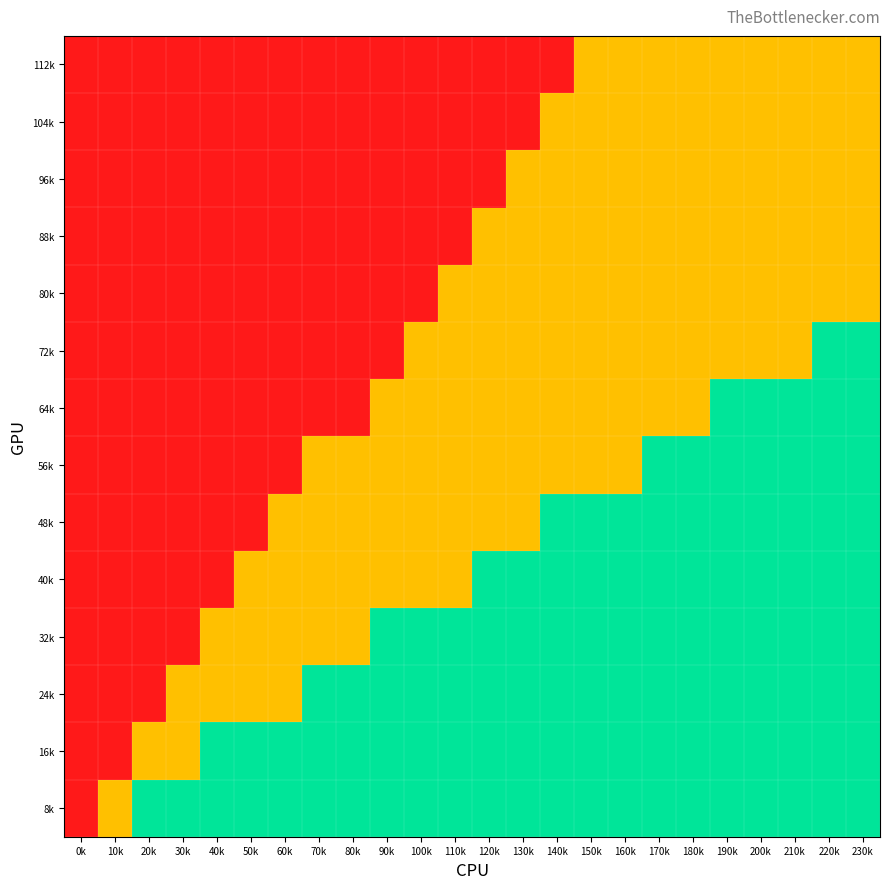

Reading left to right, what are all the values shown in this chart?

112k: 0k=0	10k=0	20k=0	30k=0	40k=0	50k=0	60k=0	70k=0	80k=0	90k=0	100k=0	110k=0	120k=0	130k=0	140k=0	150k=1	160k=1	170k=1	180k=1	190k=1	200k=1	210k=1	220k=1	230k=1
104k: 0k=0	10k=0	20k=0	30k=0	40k=0	50k=0	60k=0	70k=0	80k=0	90k=0	100k=0	110k=0	120k=0	130k=0	140k=1	150k=1	160k=1	170k=1	180k=1	190k=1	200k=1	210k=1	220k=1	230k=1
96k: 0k=0	10k=0	20k=0	30k=0	40k=0	50k=0	60k=0	70k=0	80k=0	90k=0	100k=0	110k=0	120k=0	130k=1	140k=1	150k=1	160k=1	170k=1	180k=1	190k=1	200k=1	210k=1	220k=1	230k=1
88k: 0k=0	10k=0	20k=0	30k=0	40k=0	50k=0	60k=0	70k=0	80k=0	90k=0	100k=0	110k=0	120k=1	130k=1	140k=1	150k=1	160k=1	170k=1	180k=1	190k=1	200k=1	210k=1	220k=1	230k=1
80k: 0k=0	10k=0	20k=0	30k=0	40k=0	50k=0	60k=0	70k=0	80k=0	90k=0	100k=0	110k=1	120k=1	130k=1	140k=1	150k=1	160k=1	170k=1	180k=1	190k=1	200k=1	210k=1	220k=1	230k=1
72k: 0k=0	10k=0	20k=0	30k=0	40k=0	50k=0	60k=0	70k=0	80k=0	90k=0	100k=1	110k=1	120k=1	130k=1	140k=1	150k=1	160k=1	170k=1	180k=1	190k=1	200k=1	210k=1	220k=2	230k=2
64k: 0k=0	10k=0	20k=0	30k=0	40k=0	50k=0	60k=0	70k=0	80k=0	90k=1	100k=1	110k=1	120k=1	130k=1	140k=1	150k=1	160k=1	170k=1	180k=1	190k=2	200k=2	210k=2	220k=2	230k=2
56k: 0k=0	10k=0	20k=0	30k=0	40k=0	50k=0	60k=0	70k=1	80k=1	90k=1	100k=1	110k=1	120k=1	130k=1	140k=1	150k=1	160k=1	170k=2	180k=2	190k=2	200k=2	210k=2	220k=2	230k=2
48k: 0k=0	10k=0	20k=0	30k=0	40k=0	50k=0	60k=1	70k=1	80k=1	90k=1	100k=1	110k=1	120k=1	130k=1	140k=2	150k=2	160k=2	170k=2	180k=2	190k=2	200k=2	210k=2	220k=2	230k=2
40k: 0k=0	10k=0	20k=0	30k=0	40k=0	50k=1	60k=1	70k=1	80k=1	90k=1	100k=1	110k=1	120k=2	130k=2	140k=2	150k=2	160k=2	170k=2	180k=2	190k=2	200k=2	210k=2	220k=2	230k=2
32k: 0k=0	10k=0	20k=0	30k=0	40k=1	50k=1	60k=1	70k=1	80k=1	90k=2	100k=2	110k=2	120k=2	130k=2	140k=2	150k=2	160k=2	170k=2	180k=2	190k=2	200k=2	210k=2	220k=2	230k=2
24k: 0k=0	10k=0	20k=0	30k=1	40k=1	50k=1	60k=1	70k=2	80k=2	90k=2	100k=2	110k=2	120k=2	130k=2	140k=2	150k=2	160k=2	170k=2	180k=2	190k=2	200k=2	210k=2	220k=2	230k=2
16k: 0k=0	10k=0	20k=1	30k=1	40k=2	50k=2	60k=2	70k=2	80k=2	90k=2	100k=2	110k=2	120k=2	130k=2	140k=2	150k=2	160k=2	170k=2	180k=2	190k=2	200k=2	210k=2	220k=2	230k=2
8k: 0k=0	10k=1	20k=2	30k=2	40k=2	50k=2	60k=2	70k=2	80k=2	90k=2	100k=2	110k=2	120k=2	130k=2	140k=2	150k=2	160k=2	170k=2	180k=2	190k=2	200k=2	210k=2	220k=2	230k=2